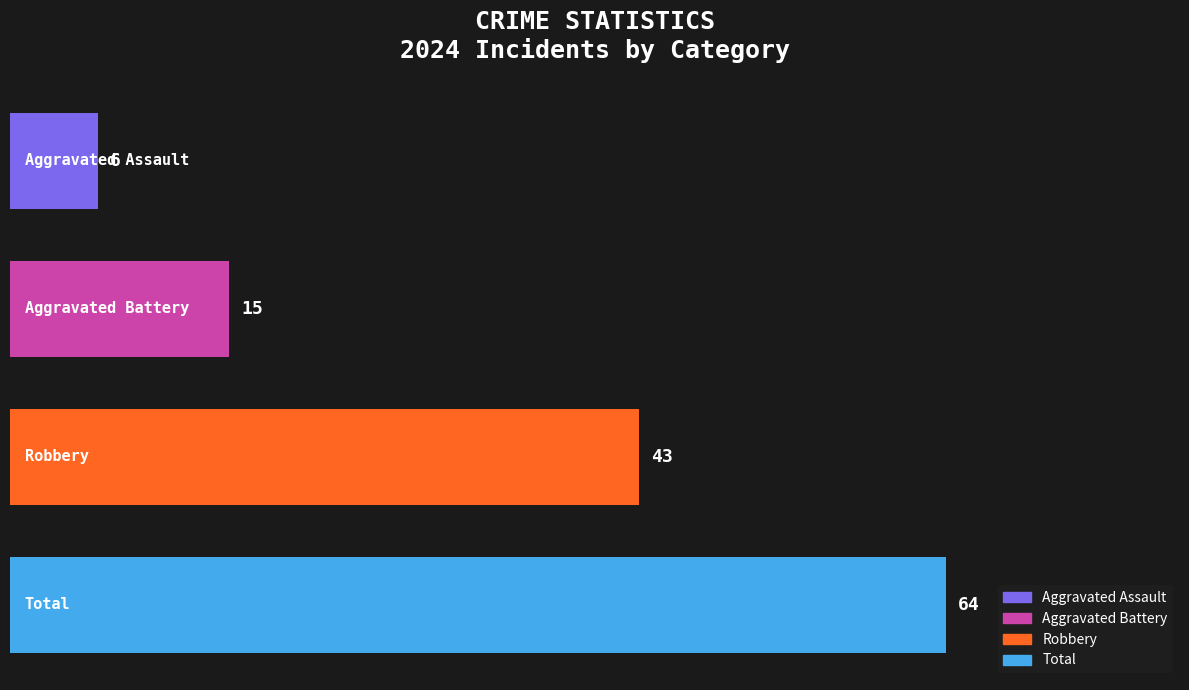

List the series in order of their peak value, highest first.

Total, Robbery, Aggravated Battery, Aggravated Assault